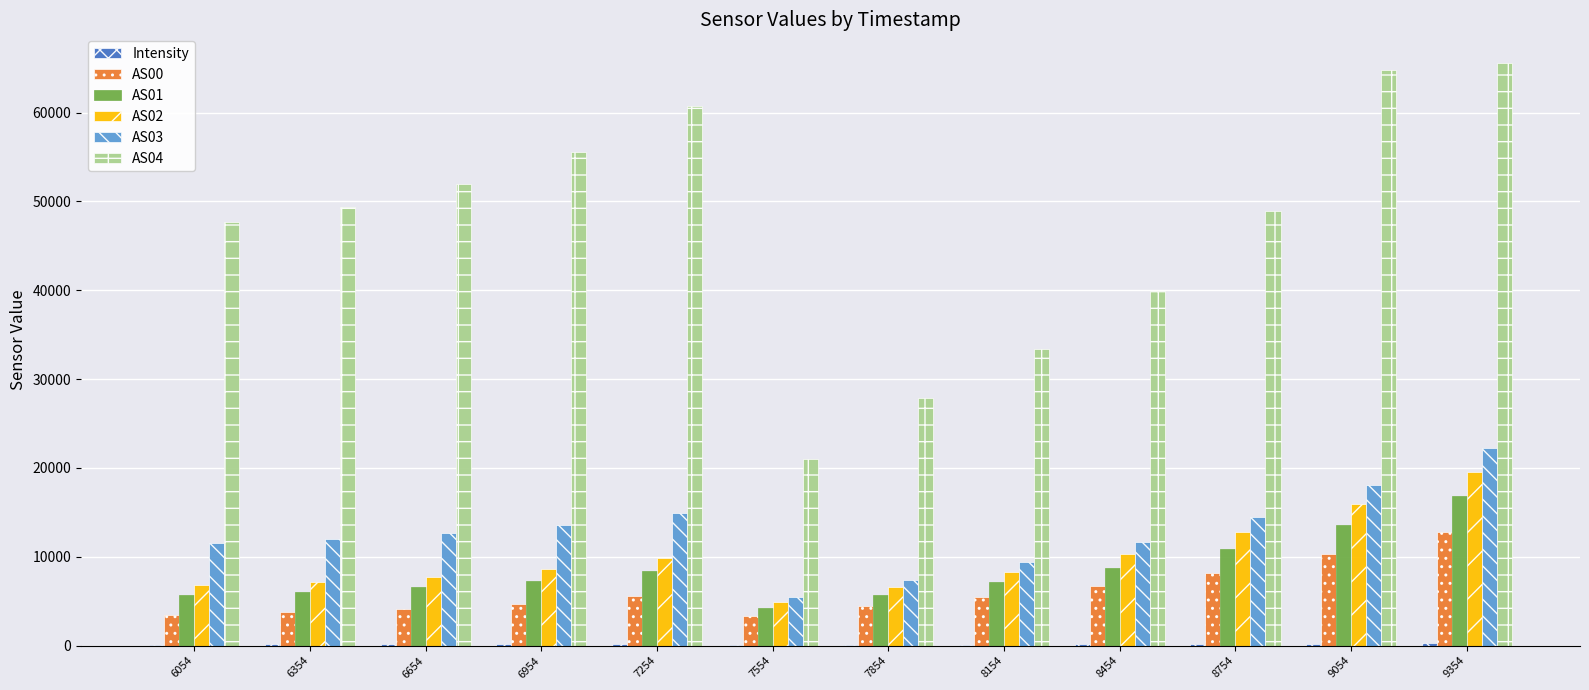

Is it true that AS00 equals 1463.6 at 6654?

False